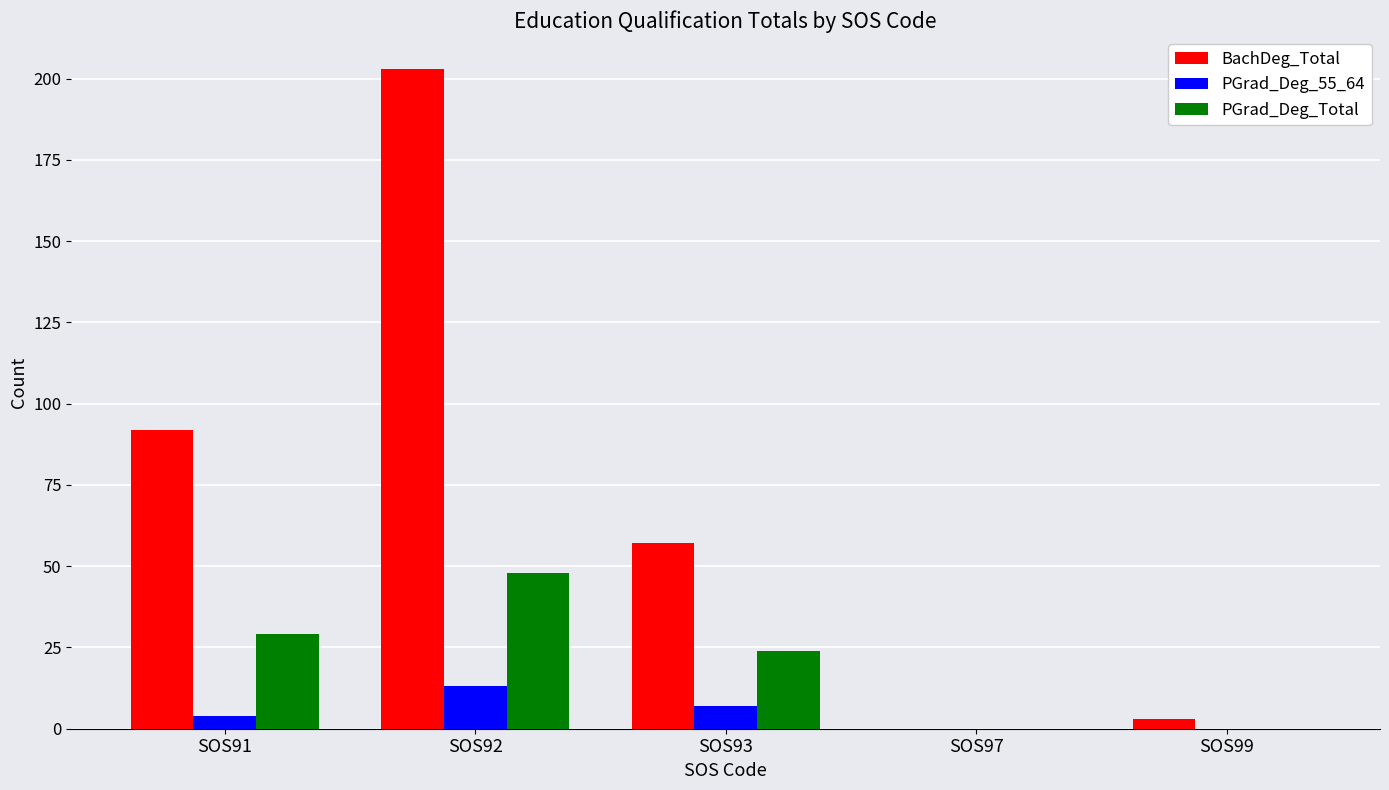

What are all the series names shown in the legend?

BachDeg_Total, PGrad_Deg_55_64, PGrad_Deg_Total